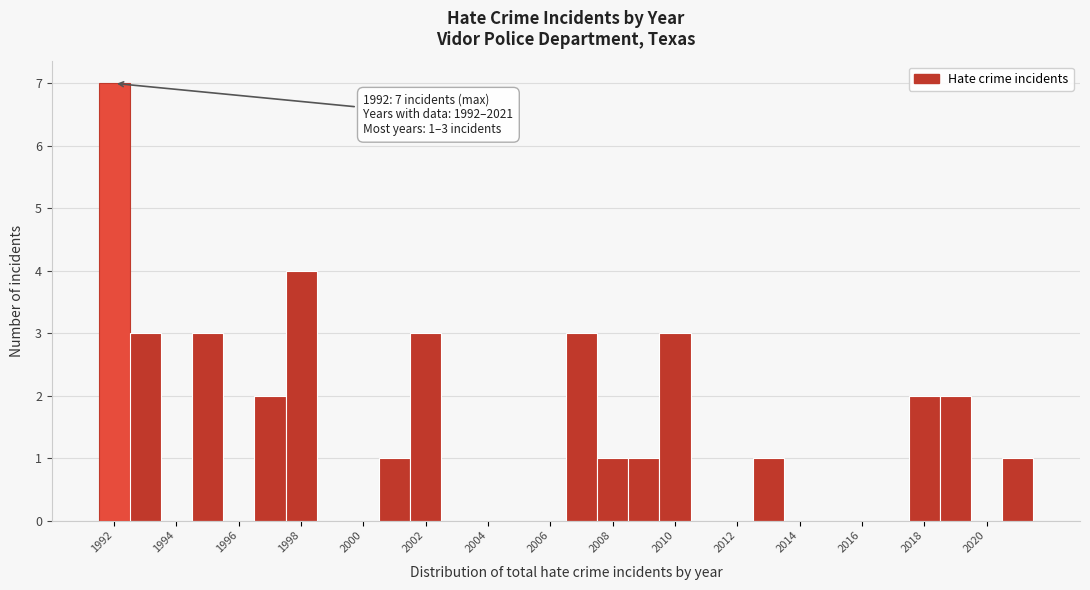

Over which range of the x-axis is the bar tallest?

1991.5 to 1992.5